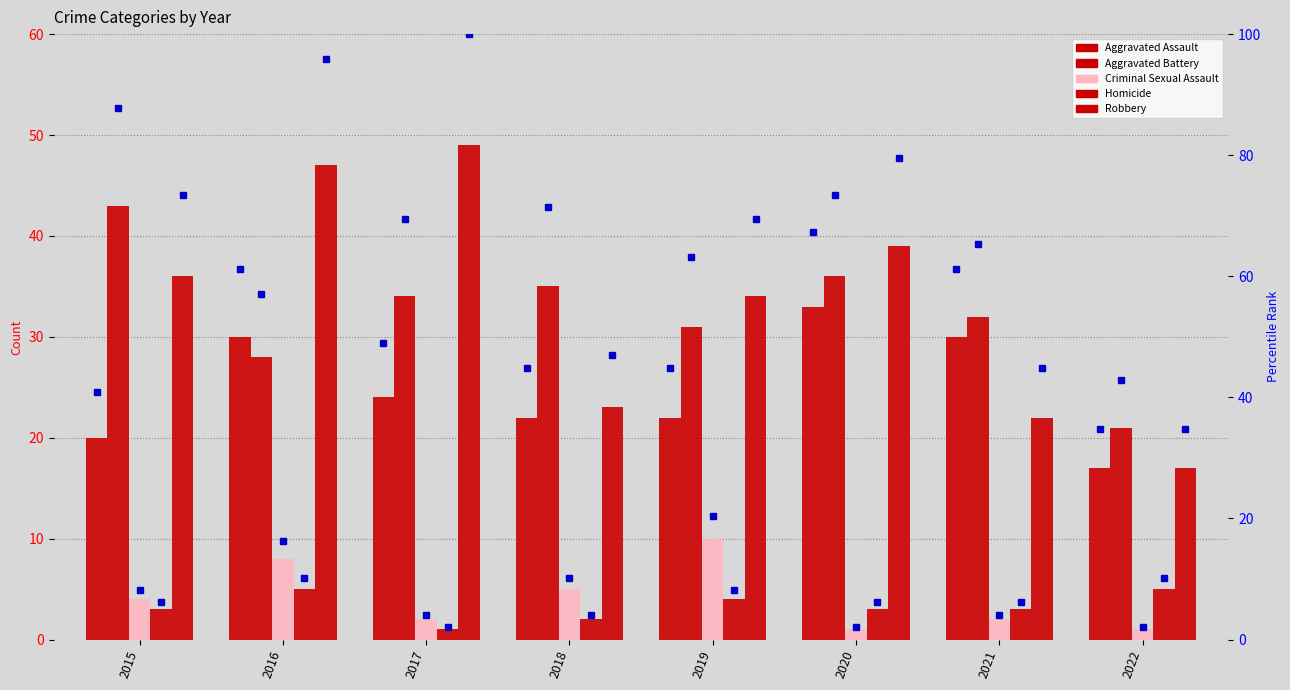

The value of Aggravated Assault at 2020 is 16.8. True or false?

False